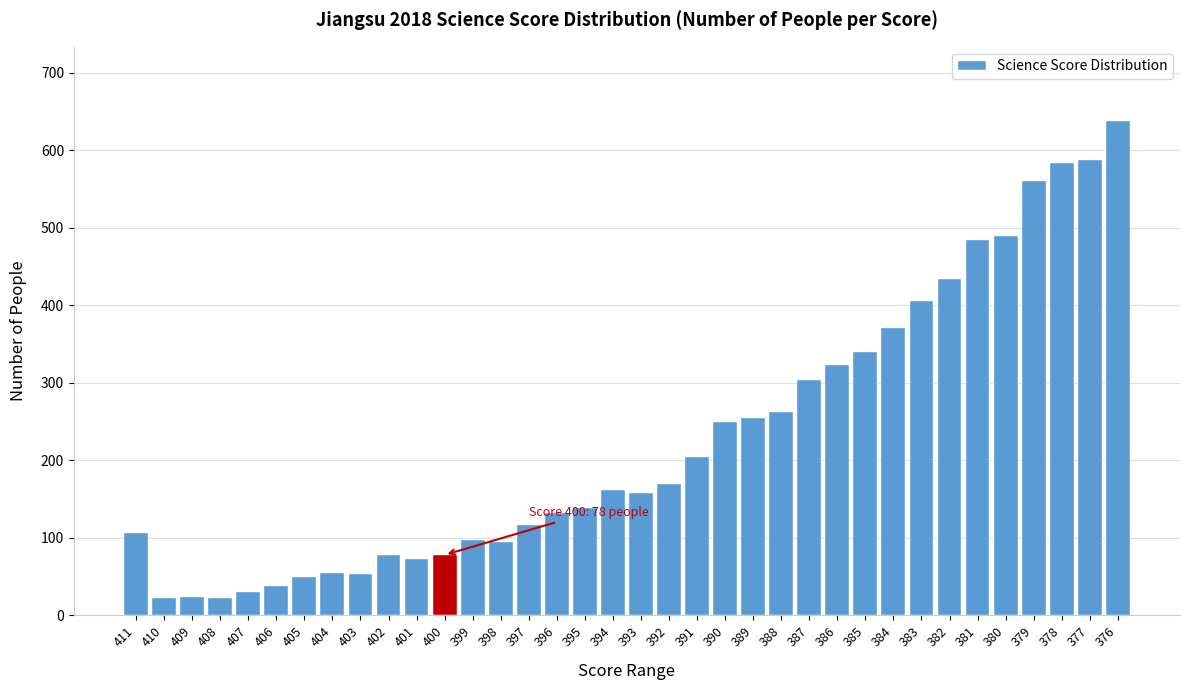

What is the value of the 10th bar from the left?

78